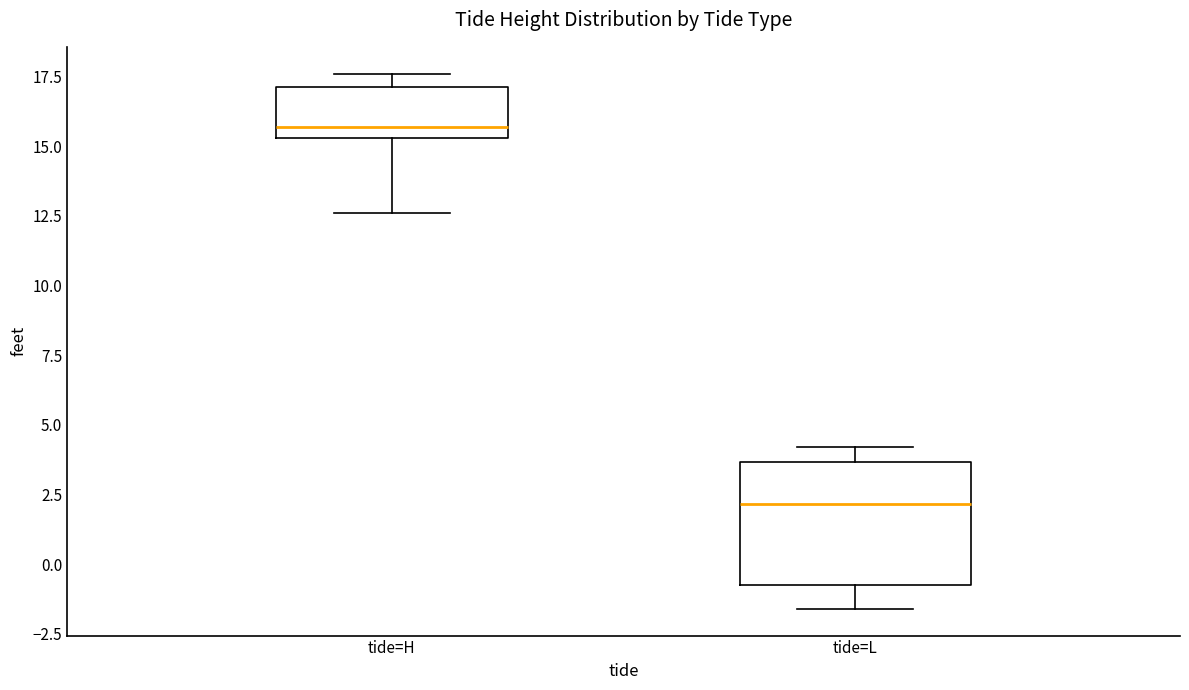

Reading left to right, read every box against the y-axis: the position of its median line, the range the box covers, and the ends of its whiskers. The values are not printed on the chart, so give them approximately, as read against the axis.

tide=H: median 15.5 (just above the box's lower edge), box 15.5 to 17.0, whiskers 12.5 to 17.5
tide=L: median 2.0, box -0.5 to 3.5, whiskers -1.5 to 4.0